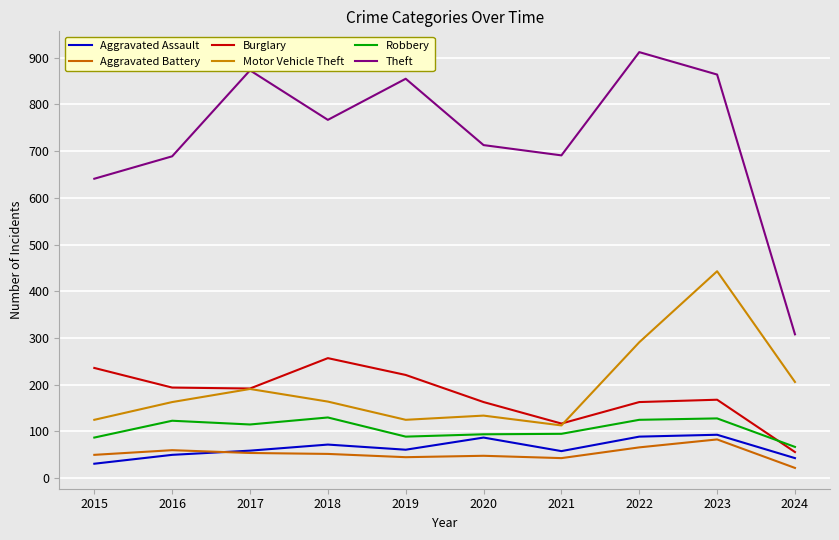

Reading left to right, transcribe all the data shown in this chart.

Aggravated Assault: 31	50	59	72	61	87	58	89	93	43
Aggravated Battery: 50	60	54	52	45	48	43	66	83	22
Burglary: 236	194	192	257	221	163	117	163	168	56
Motor Vehicle Theft: 125	163	191	164	125	134	113	291	443	206
Robbery: 87	123	115	130	89	94	95	125	128	67
Theft: 641	689	873	767	855	713	691	912	864	308